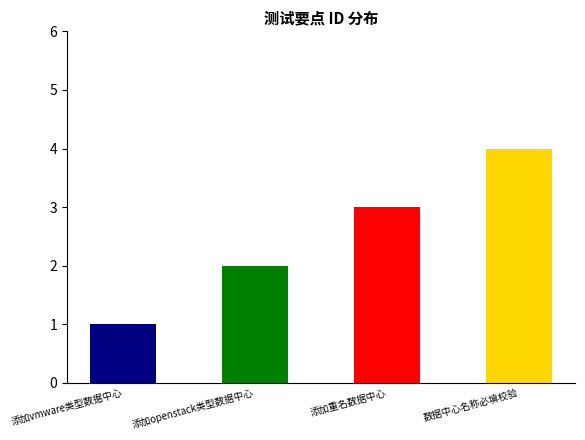

How many values are below 3?

2